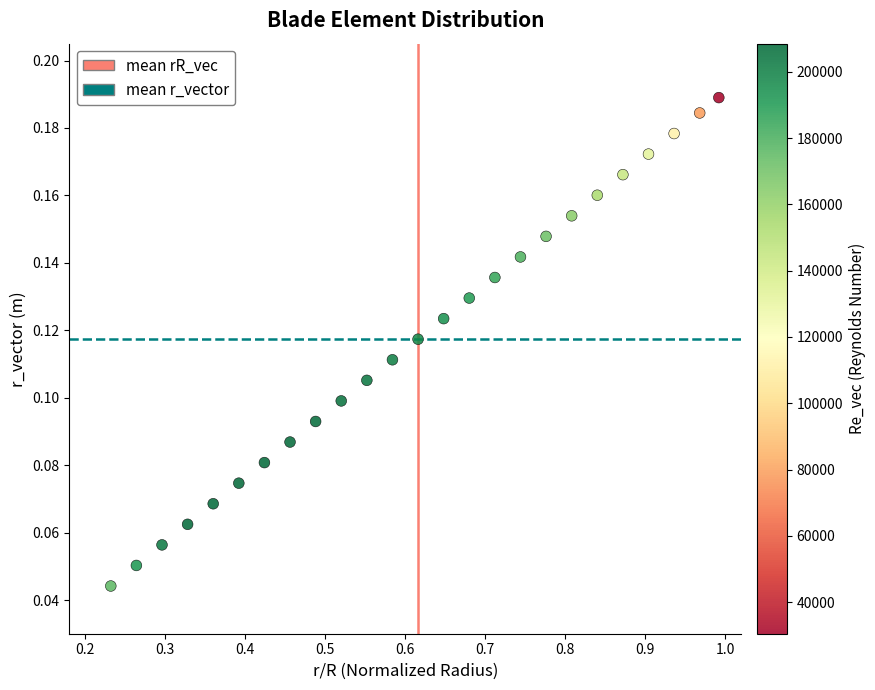

What is the range of X values (max minus min)?

0.8